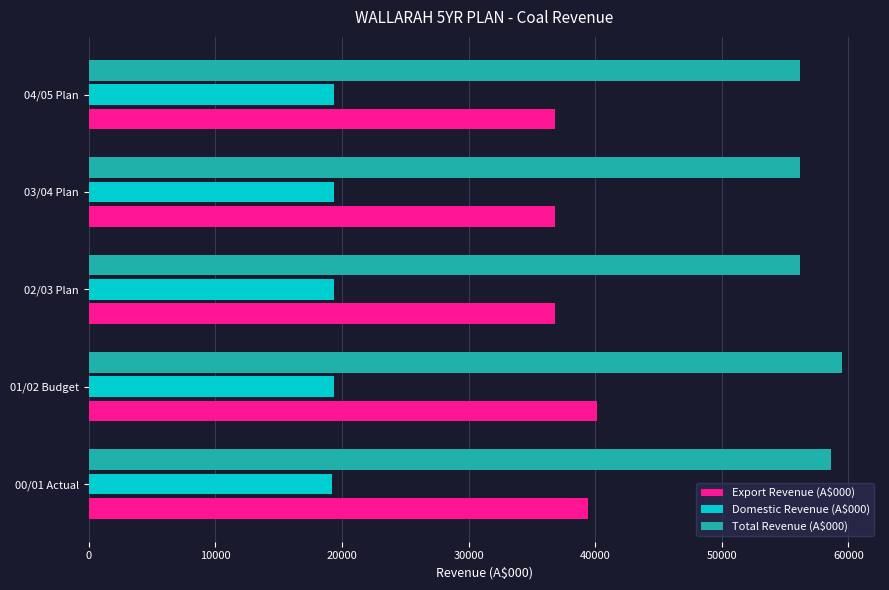

The value of Domestic Revenue (A$000) at 03/04 Plan is 11570.2. True or false?

False